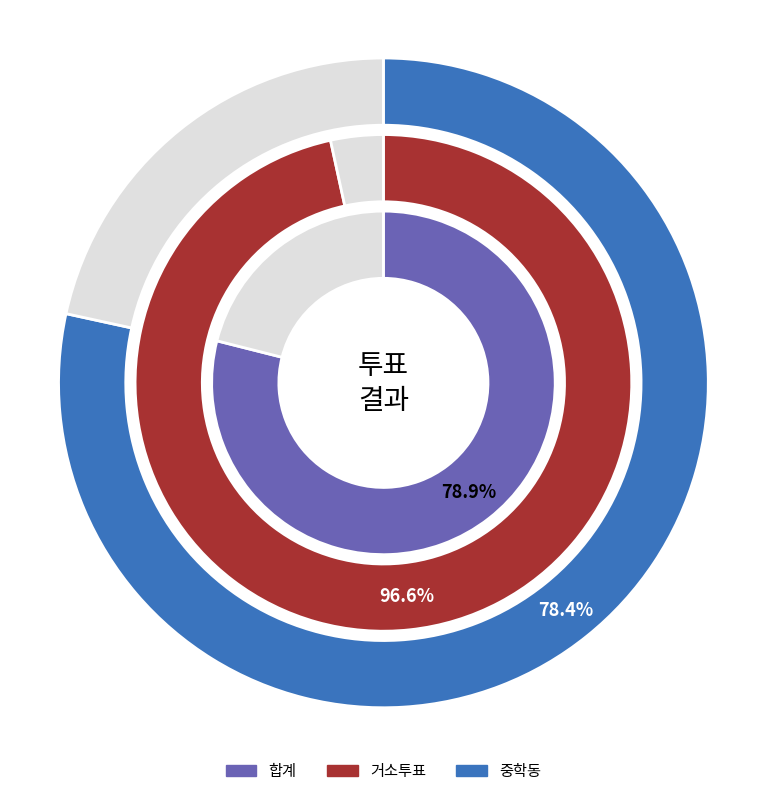

How much of the chart is everything except 투표수?

21.1%